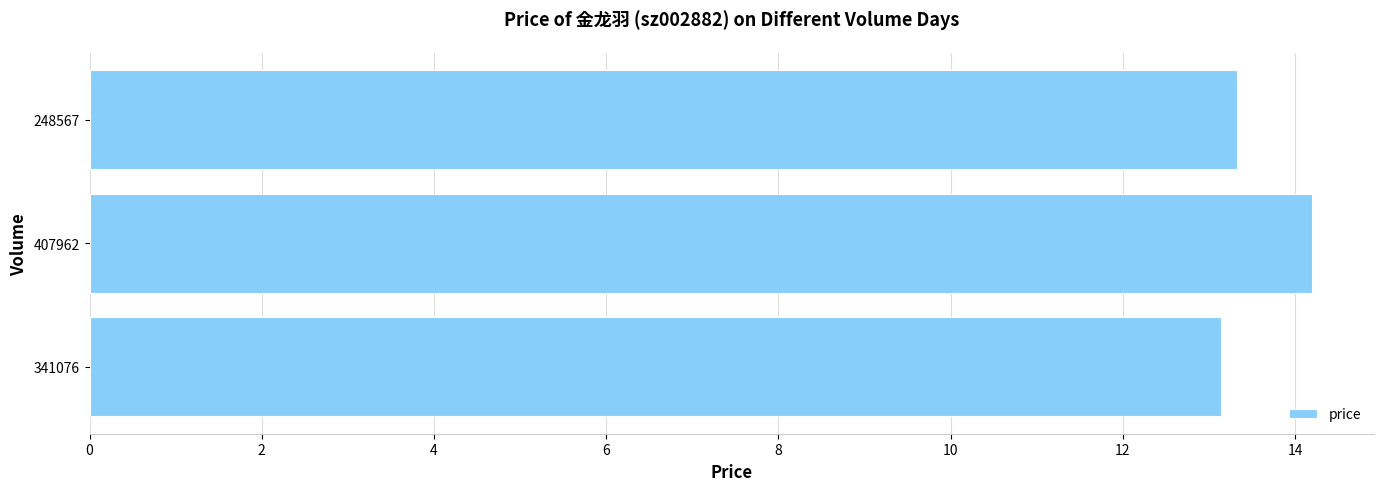

Does the chart contain stacked bars?

No